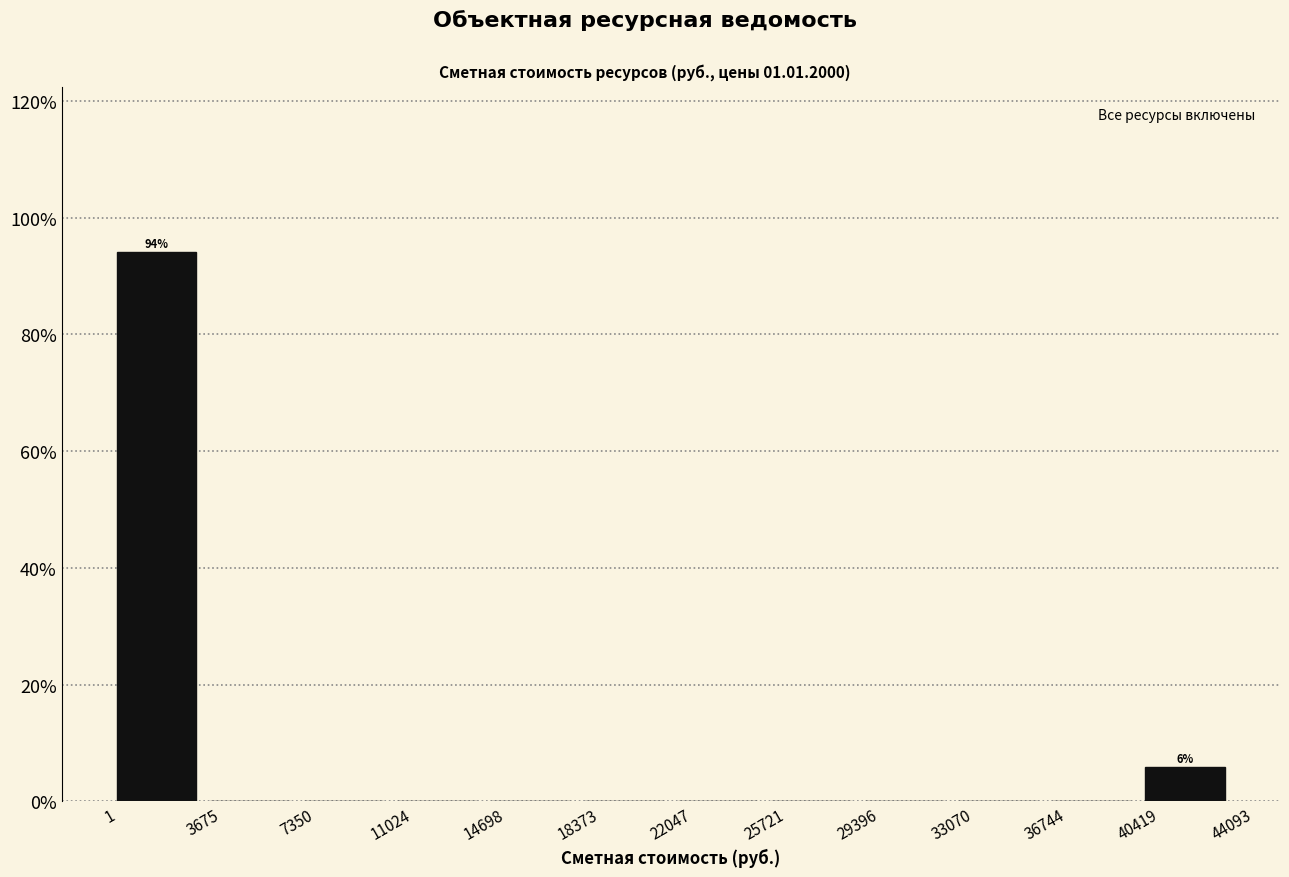

Over which range of the x-axis is the bar tallest?

1 to 3675